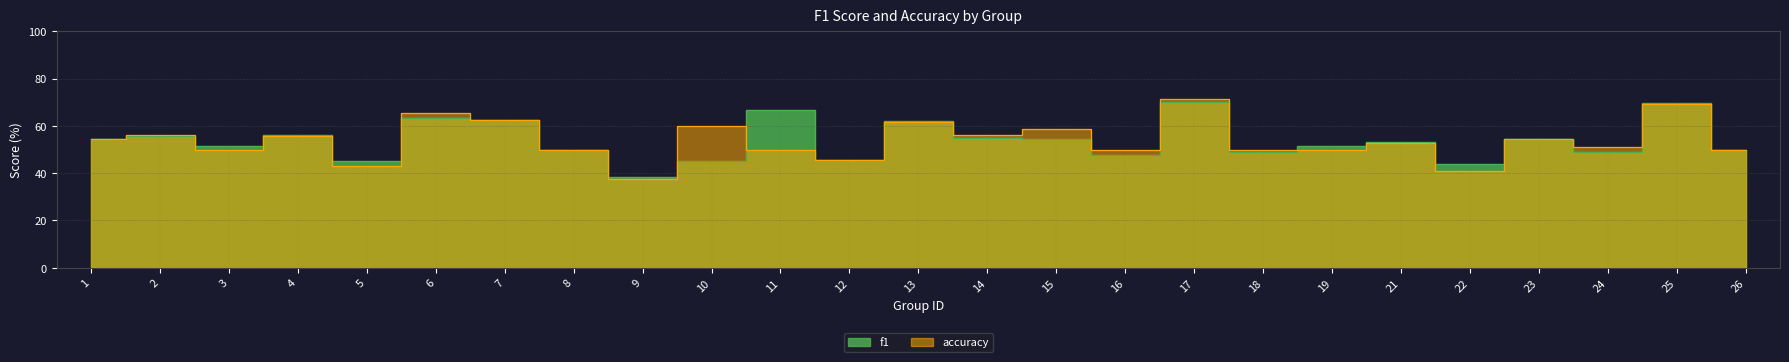

How many lines are shown in the chart?

2